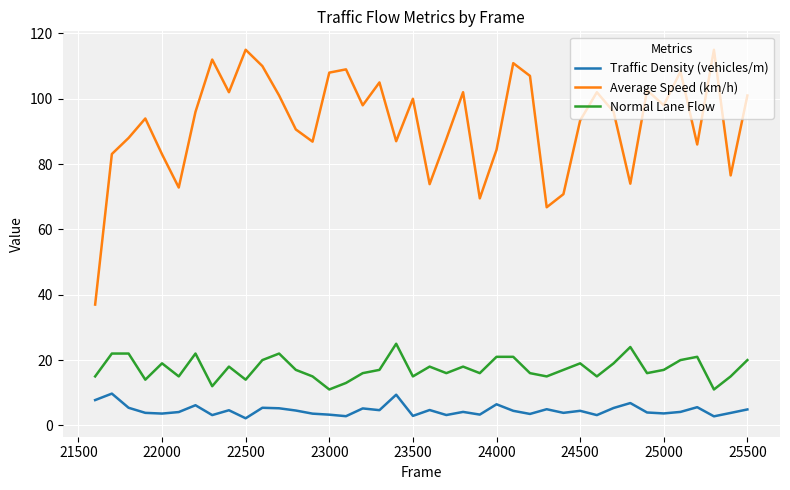

What is the maximum value shown in the chart?

115.0